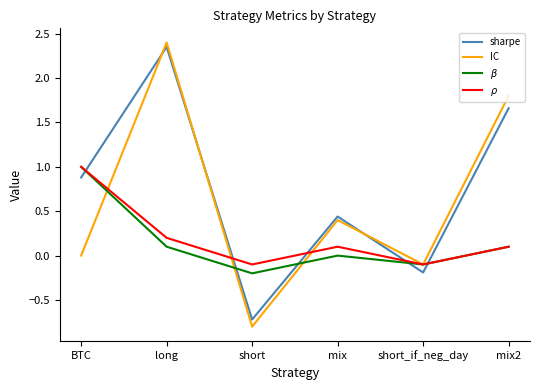

What position from the left is mix2?

6